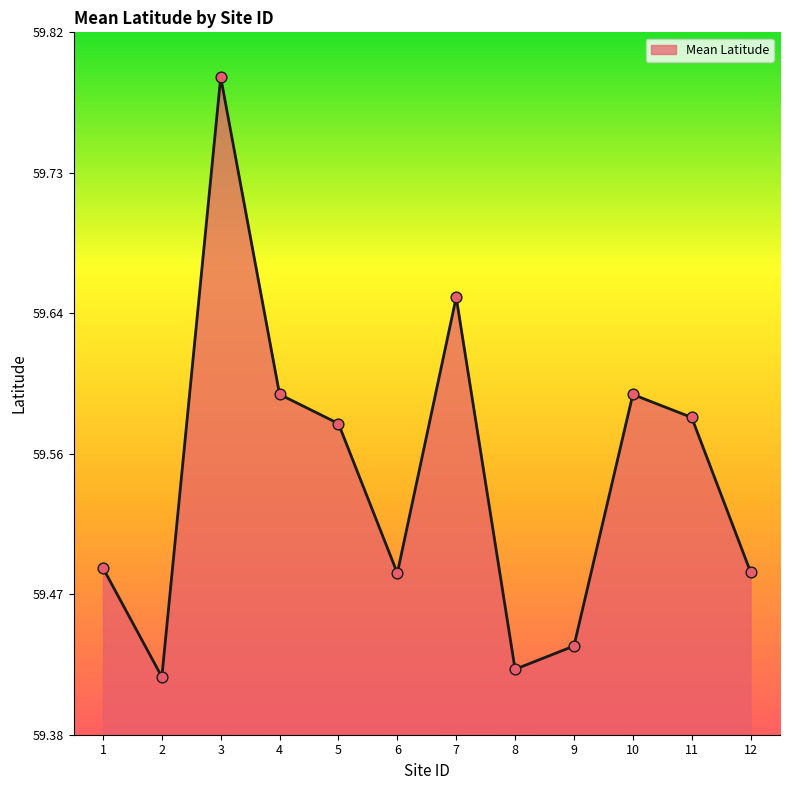

Approximately how many times larger is the value at 11 compared to 5?

1.0